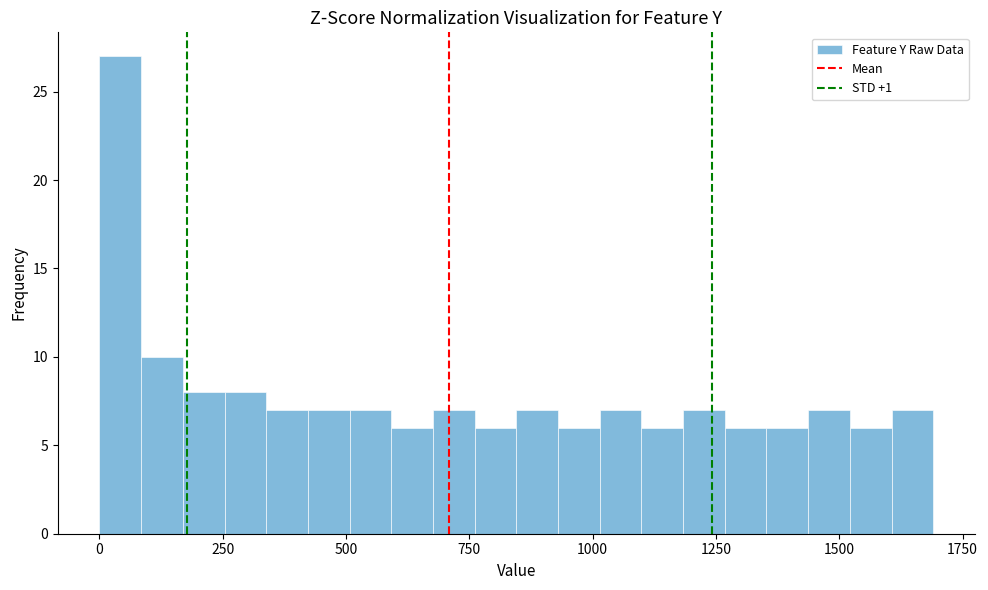

Read against the x-axis, roughly where is the centre of the tallest bar?

50